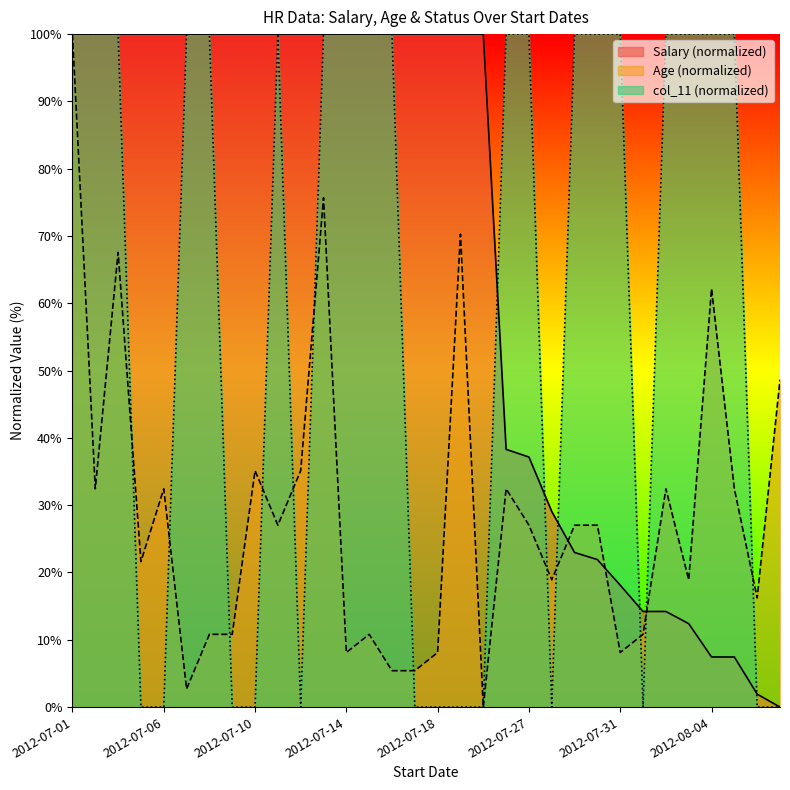

Rank the categories by col_11 value from lowest to highest.

2012-07-05, 2012-07-06, 2012-07-09, 2012-07-10, 2012-07-12, 2012-07-17, 2012-07-18, 2012-07-19, 2012-07-20, 2012-07-28, 2012-08-01, 2012-08-06, 2012-08-07, 2012-07-01, 2012-07-03, 2012-07-04, 2012-07-07, 2012-07-08, 2012-07-11, 2012-07-13, 2012-07-14, 2012-07-15, 2012-07-16, 2012-07-26, 2012-07-27, 2012-07-29, 2012-07-30, 2012-07-31, 2012-08-02, 2012-08-03, 2012-08-04, 2012-08-05